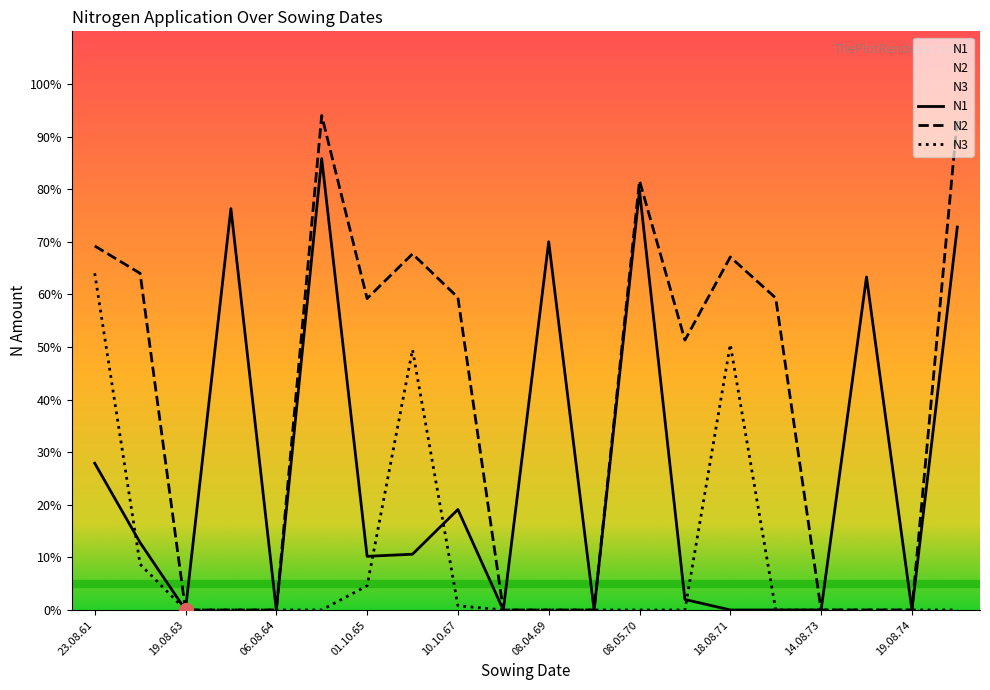

The value of N3 at 23.08.61 is 31.1. True or false?

False